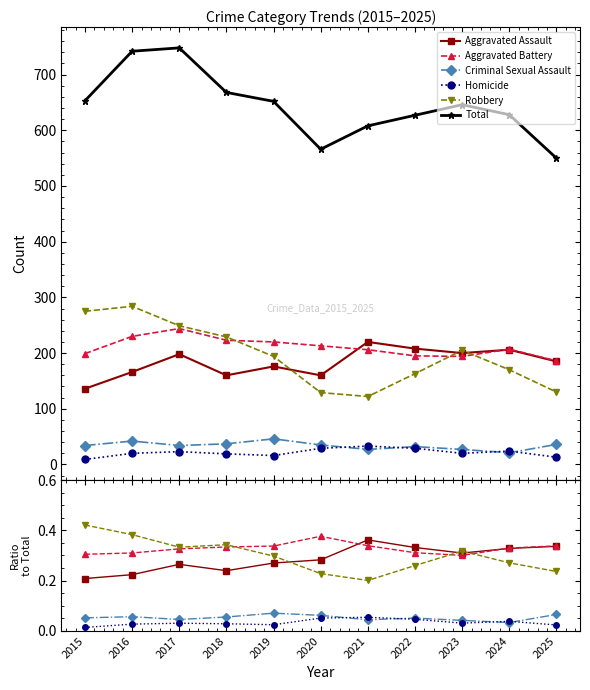

Reading left to right, what are all the values shown in this chart?

Aggravated Assault: 2015=0.2	2016=0.2	2017=0.3	2018=0.2	2019=0.3	2020=0.3	2021=0.4	2022=0.3	2023=0.3	2024=0.3	2025=0.3
Aggravated Battery: 2015=0.3	2016=0.3	2017=0.3	2018=0.3	2019=0.3	2020=0.4	2021=0.3	2022=0.3	2023=0.3	2024=0.3	2025=0.3
Criminal Sexual Assault: 2015=0.1	2016=0.1	2017=0.0	2018=0.1	2019=0.1	2020=0.1	2021=0.0	2022=0.1	2023=0.0	2024=0.0	2025=0.1
Homicide: 2015=0.0	2016=0.0	2017=0.0	2018=0.0	2019=0.0	2020=0.1	2021=0.1	2022=0.0	2023=0.0	2024=0.0	2025=0.0
Robbery: 2015=0.4	2016=0.4	2017=0.3	2018=0.3	2019=0.3	2020=0.2	2021=0.2	2022=0.3	2023=0.3	2024=0.3	2025=0.2
Total: 2015=653.0	2016=742.0	2017=748.0	2018=668.0	2019=652.0	2020=566.0	2021=608.0	2022=627.0	2023=646.0	2024=628.0	2025=550.0